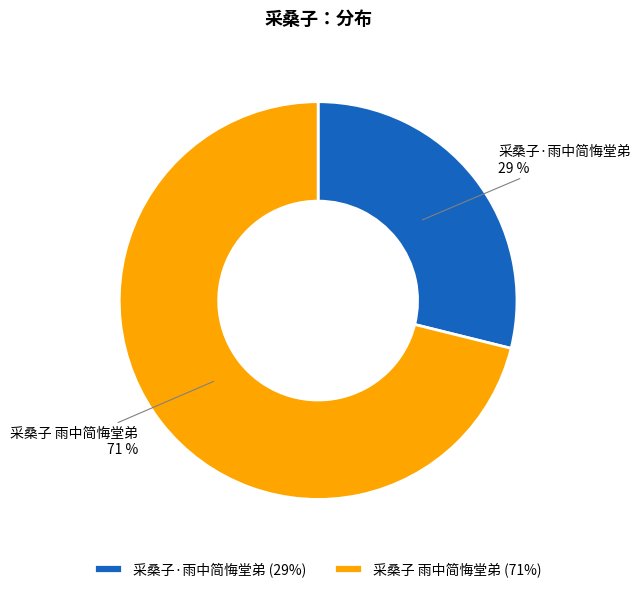

Is the sum of 采桑子·雨中简悔堂弟 and 采桑子 雨中简悔堂弟 greater than half?

Yes